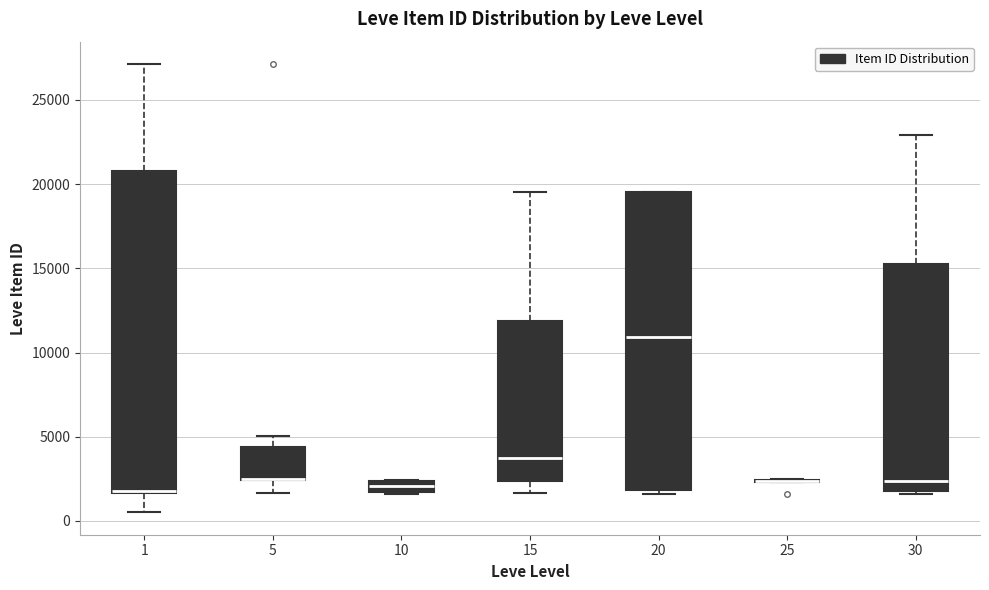

Comparing the boxes themselves (not the whiskers), which one is the tallest?

1